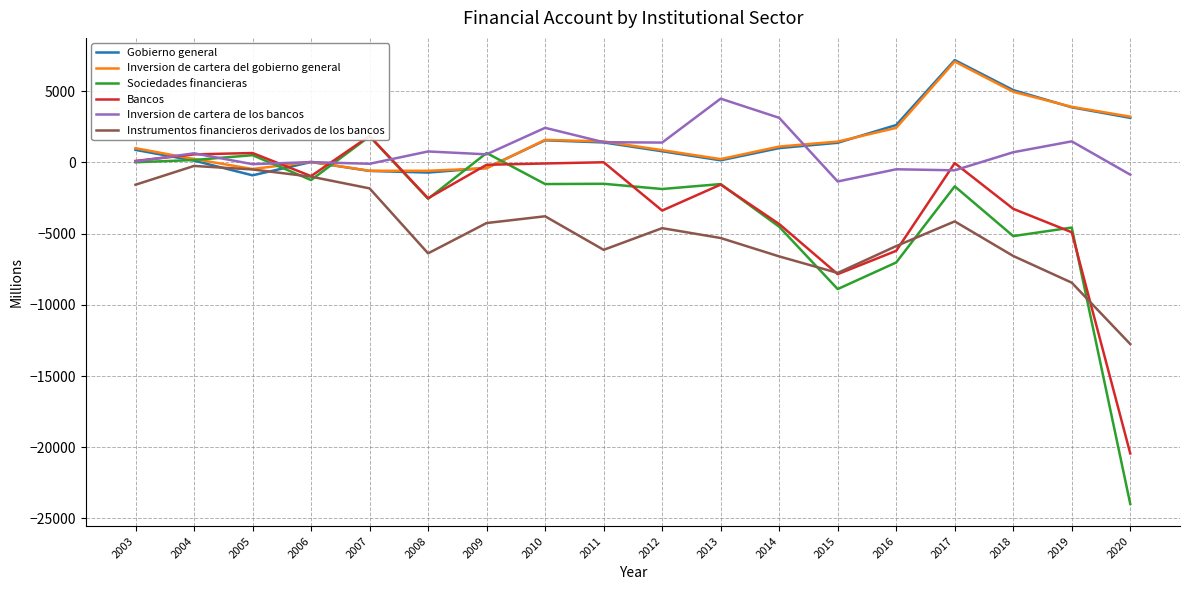

The Gobierno general series shows 1624 at 2014. True or false?

False